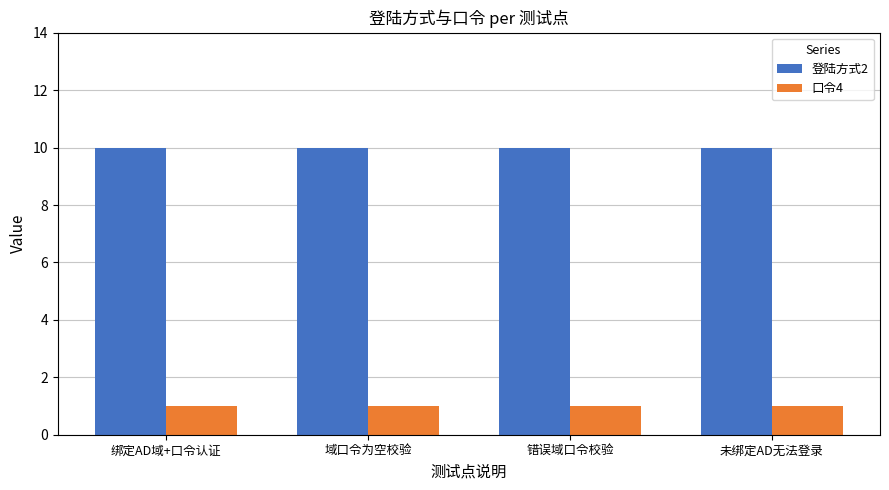

What is the lowest value of the 登陆方式2 series?

10